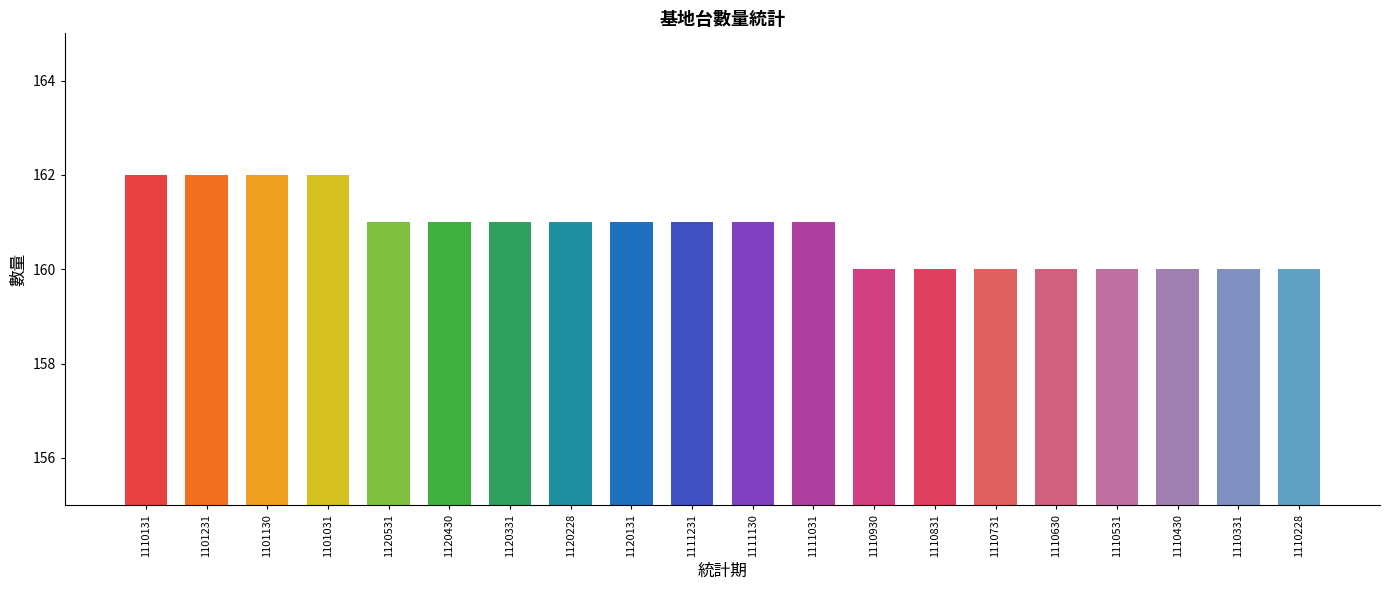

Which has a higher value, 1101031 or 1110331?

1101031